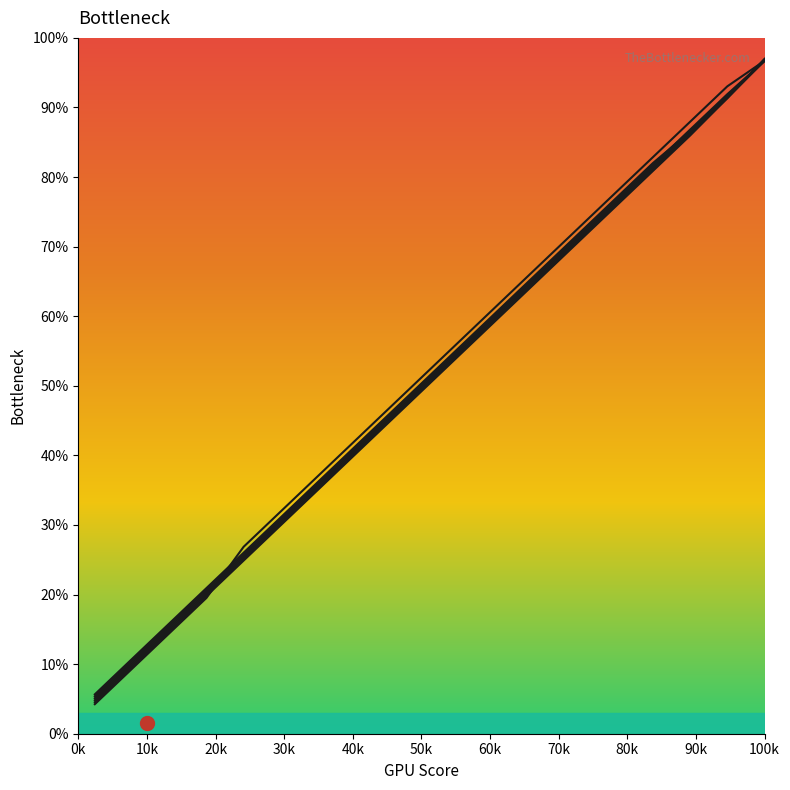

Does the chart have visible grid lines?

No